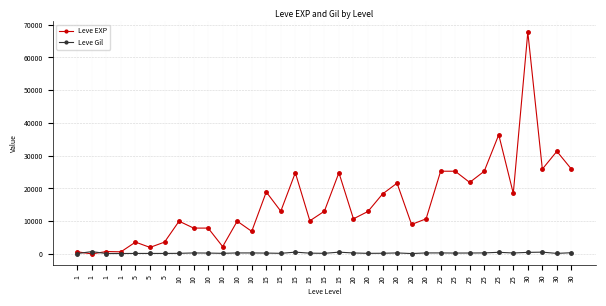

What are all the series names shown in the legend?

Leve EXP, Leve Gil